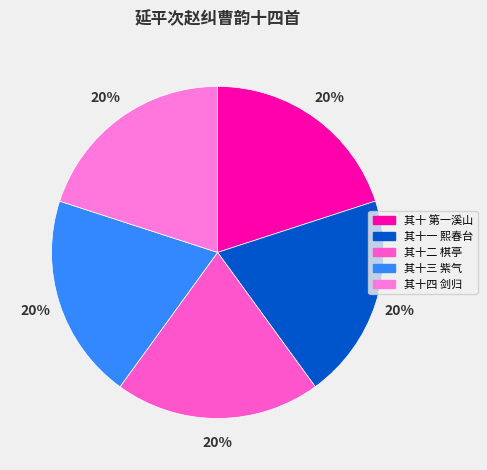

How many segments does this pie chart have?

5